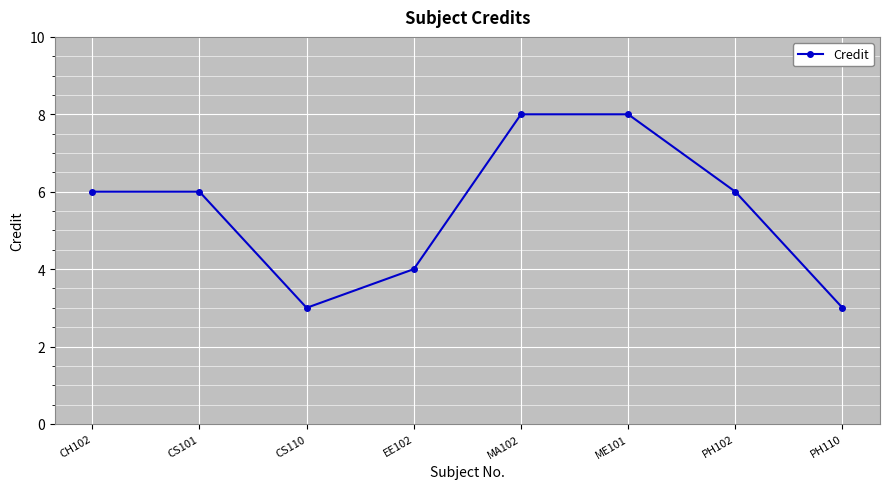

Read the value at CS101.

6